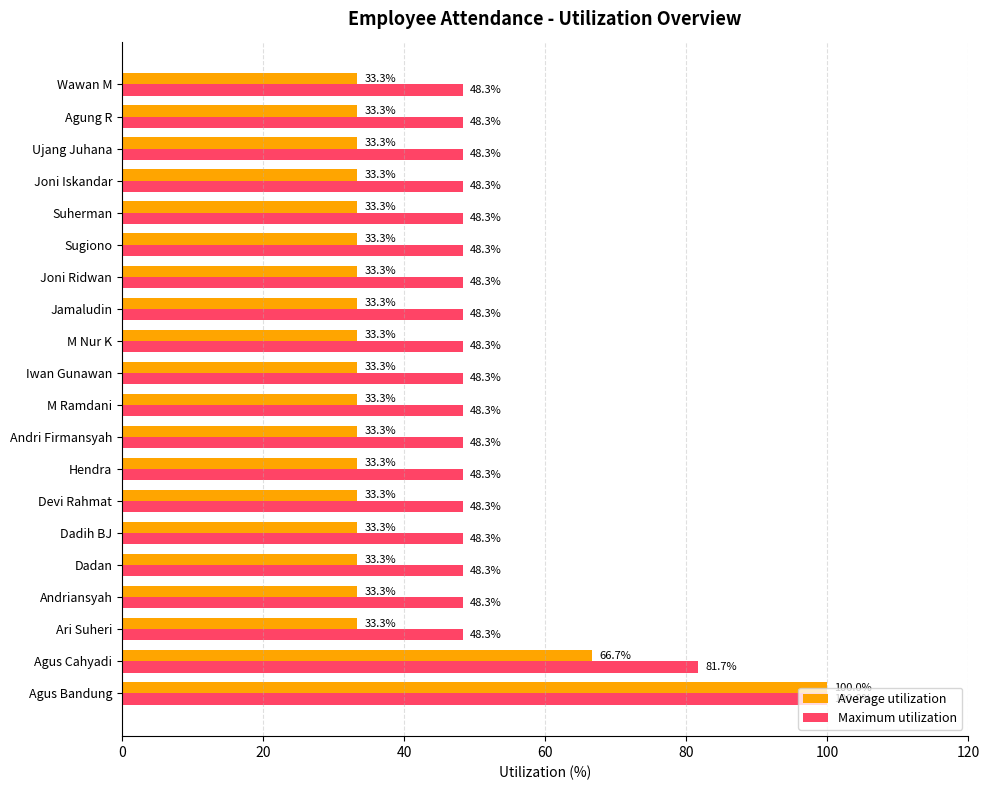

List the series in order of their overall mean, highest first.

Maximum utilization, Average utilization